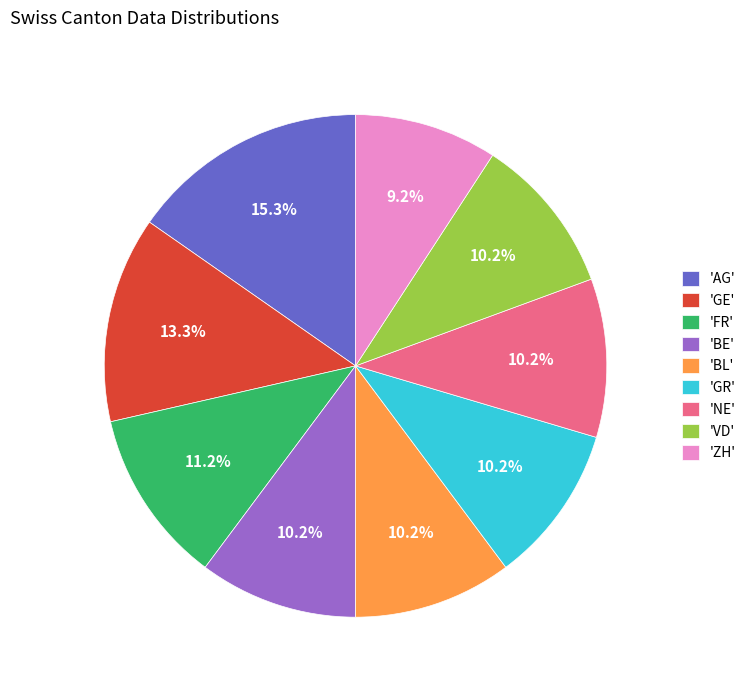

Is there any slice that represents more than half of the pie?

No